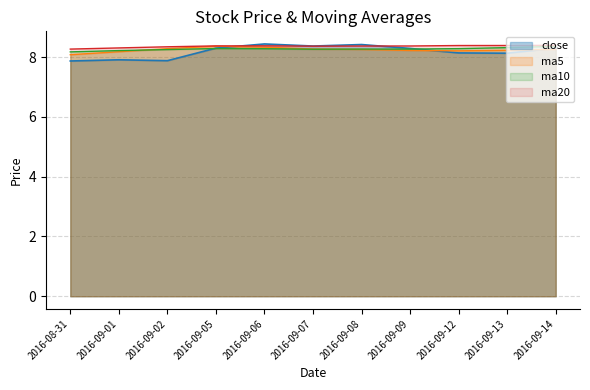

What is the maximum value shown in the chart?

8.4